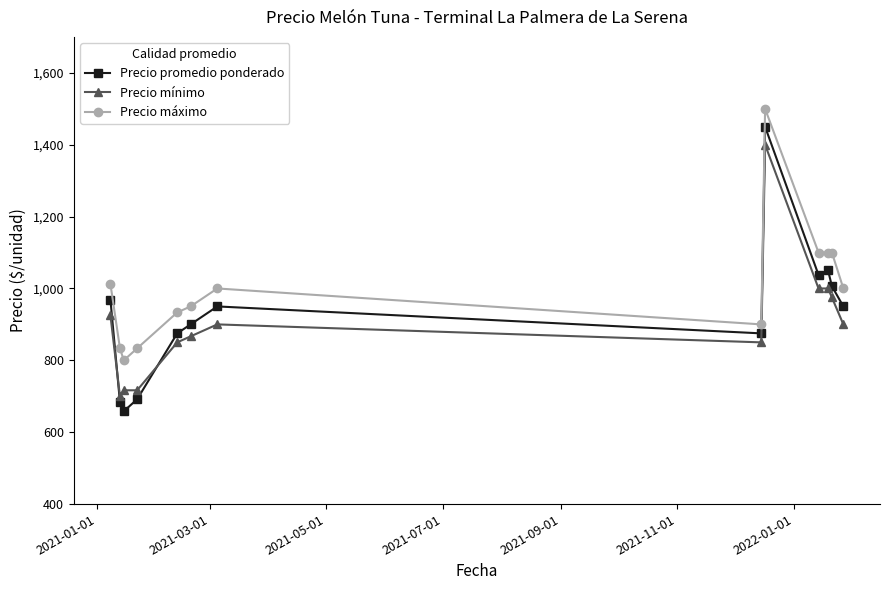

What is the smallest value displayed?

658.3